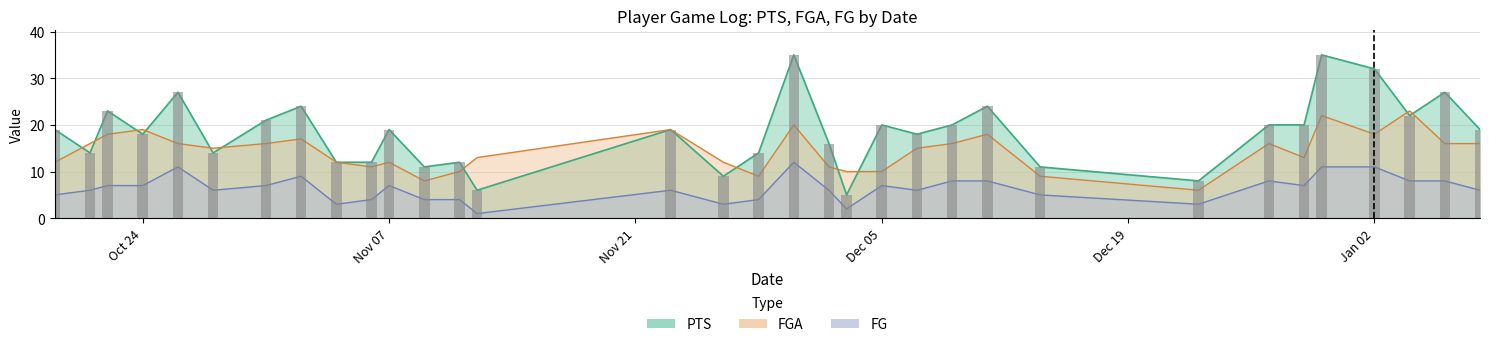

At which label does FGA reach its minimum?

2022-12-23